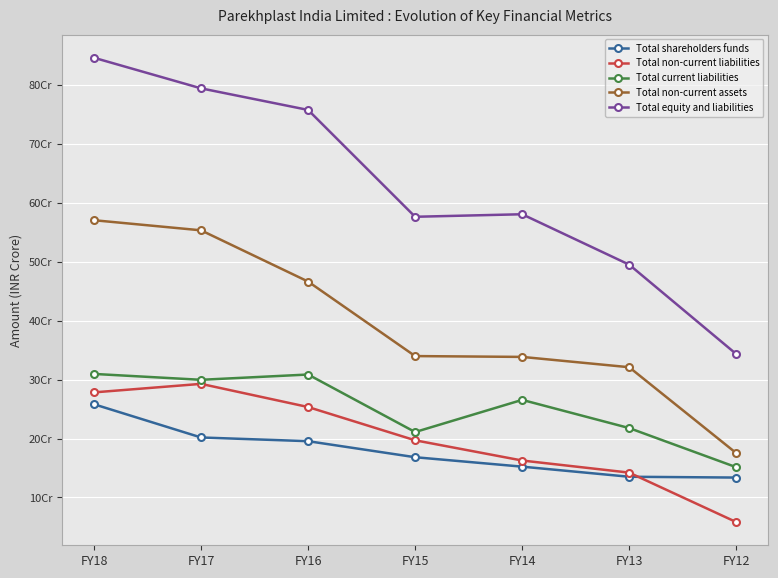

What is the value of the Total current liabilities point at the 2nd from the left?

299693851